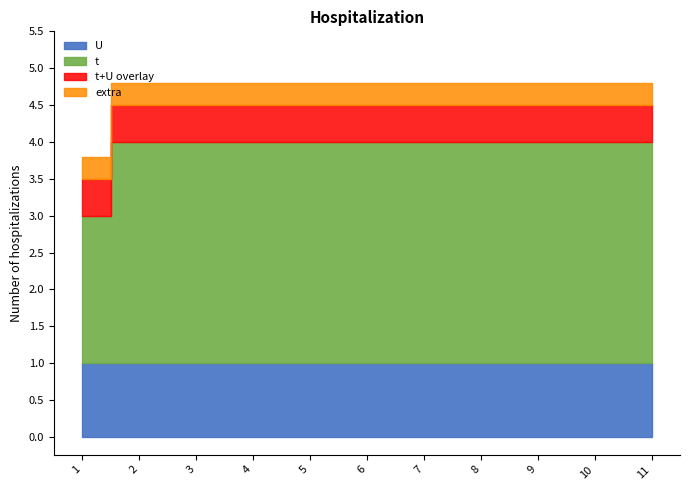

Which series has the largest total across all categories?

t